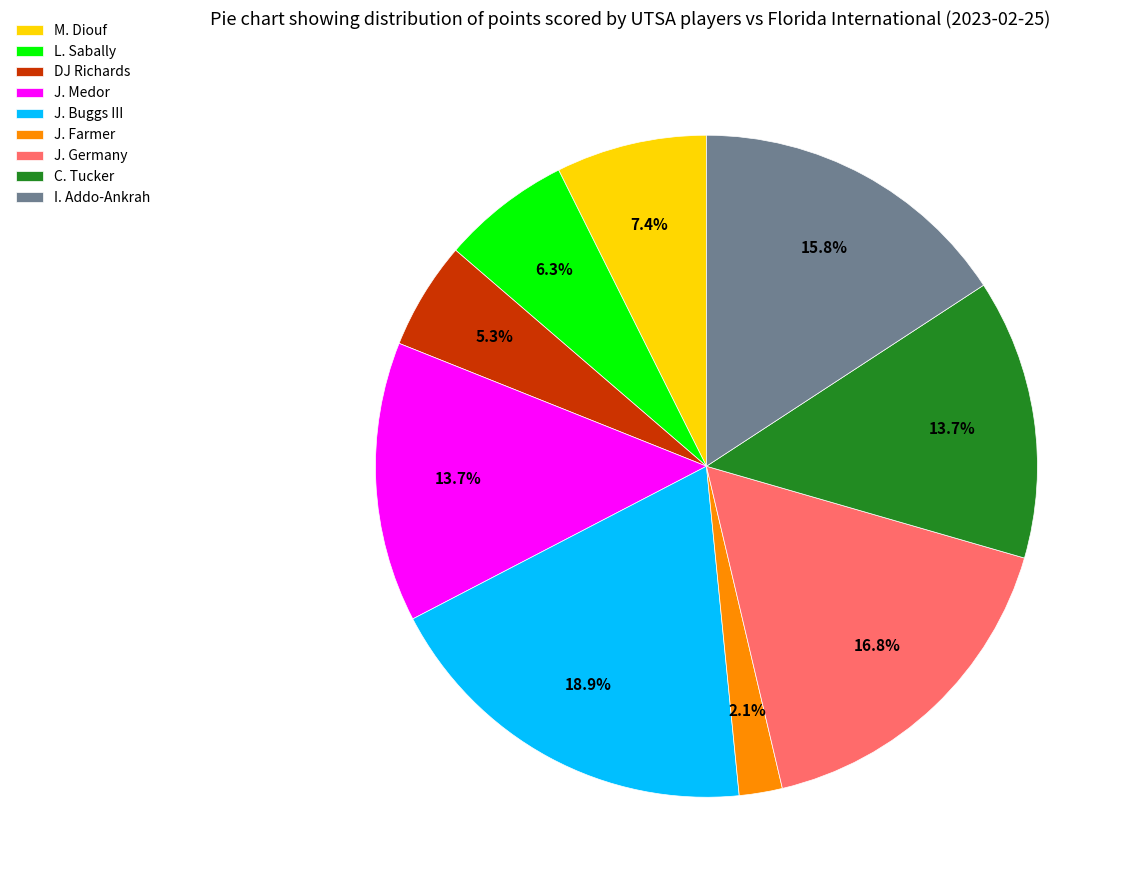

What percentage is NOT represented by M. Diouf?

92.6%